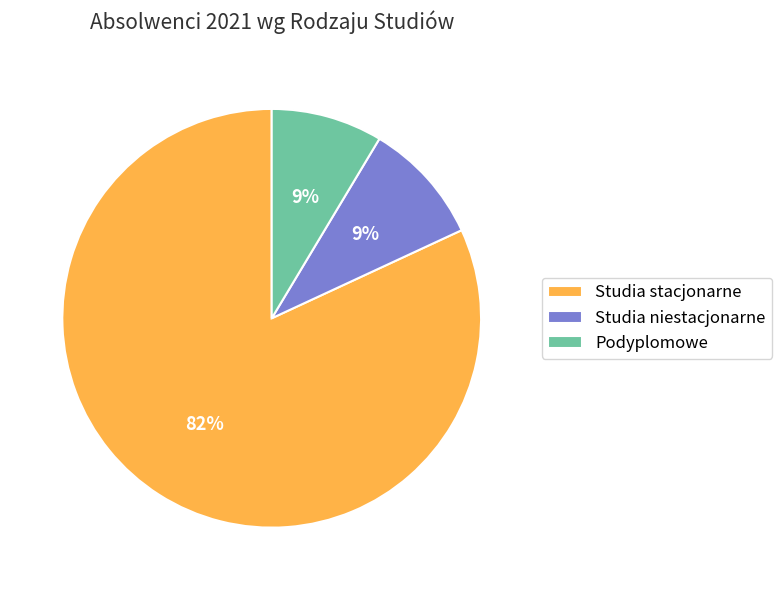

Which slice is the largest?

Studia stacjonarne